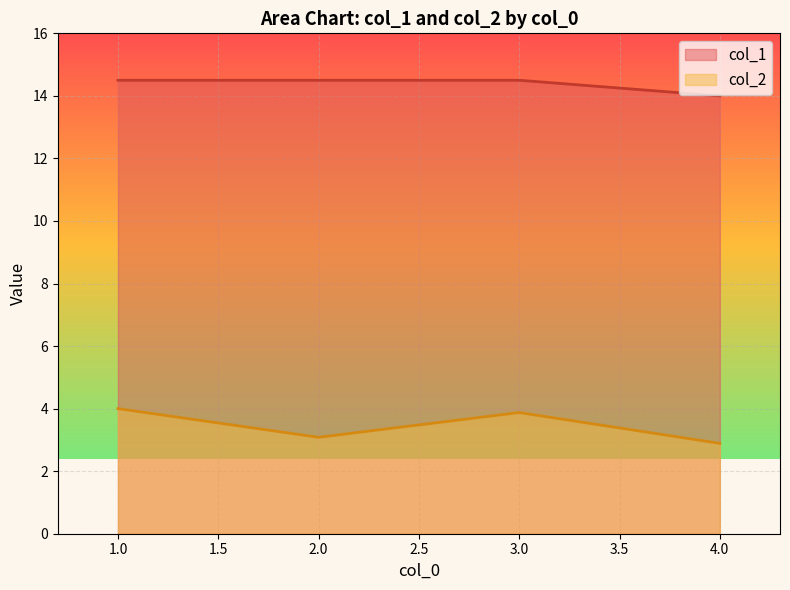

What is the difference between the highest and lowest values at 3.0?

10.6